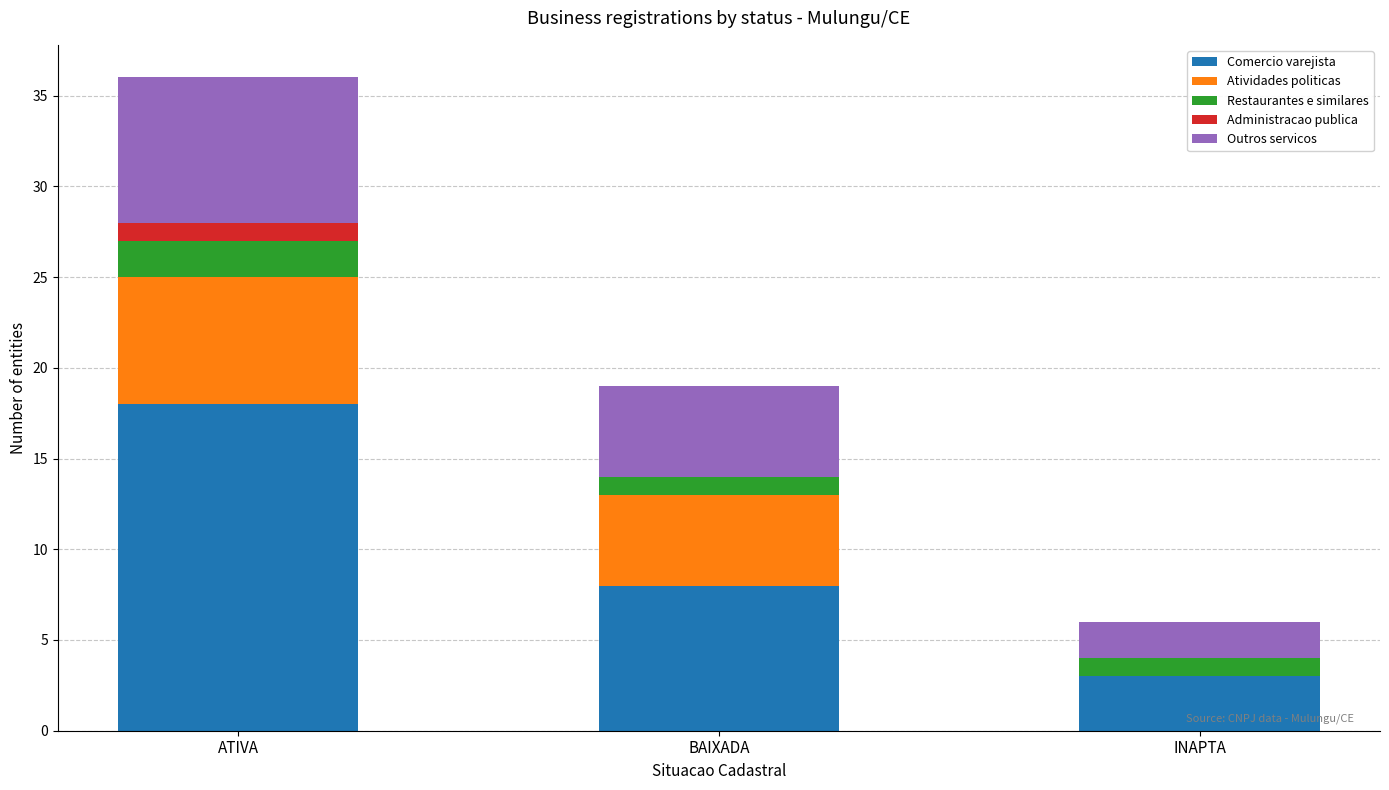

How many data points does each series have?

3